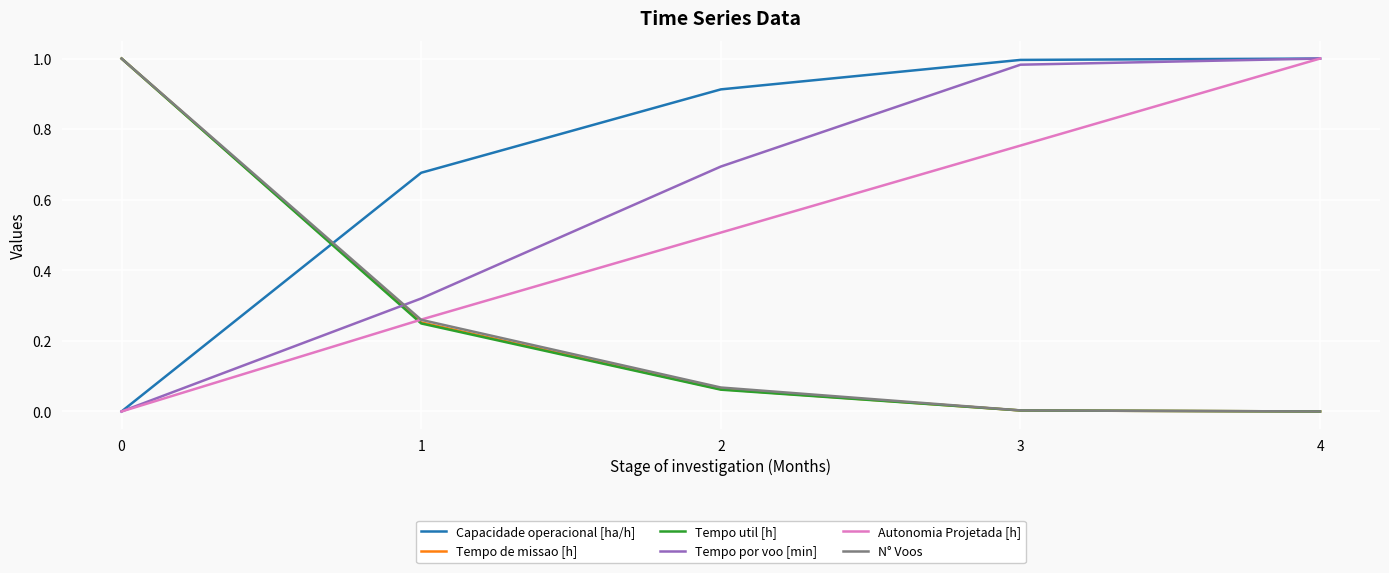

What is the difference between the highest and lowest values at 1?

0.4